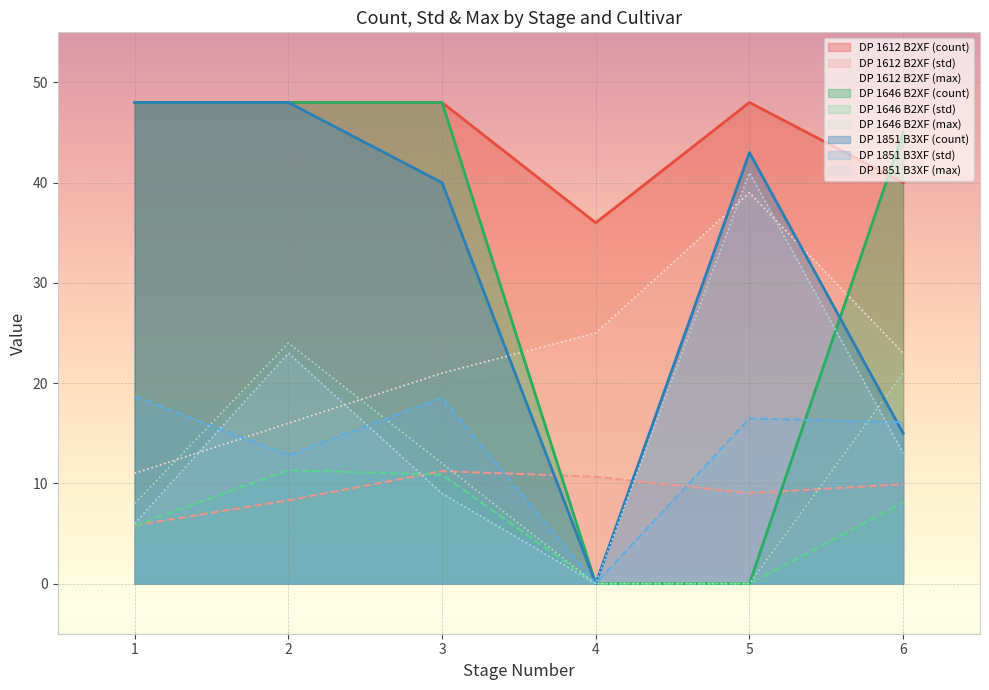

Between 1 and 3, which series saw the biggest shift?

DP 1612 B2XF (max)